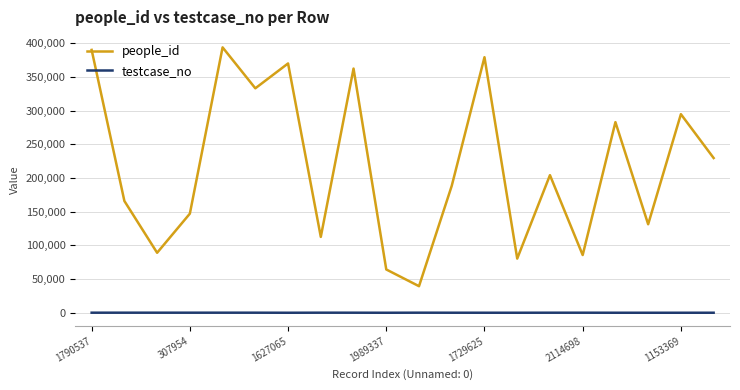

Count the number of categories in the chart.

20